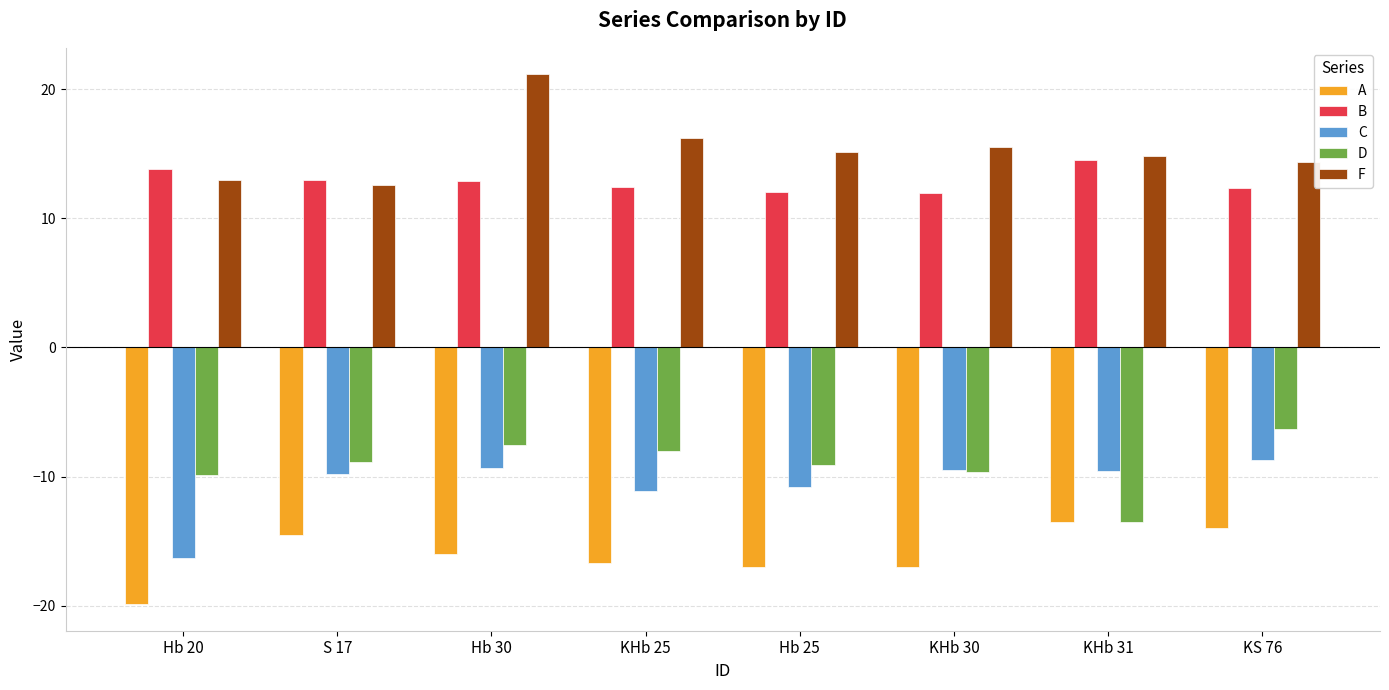

What is the sum of all B values?

102.9